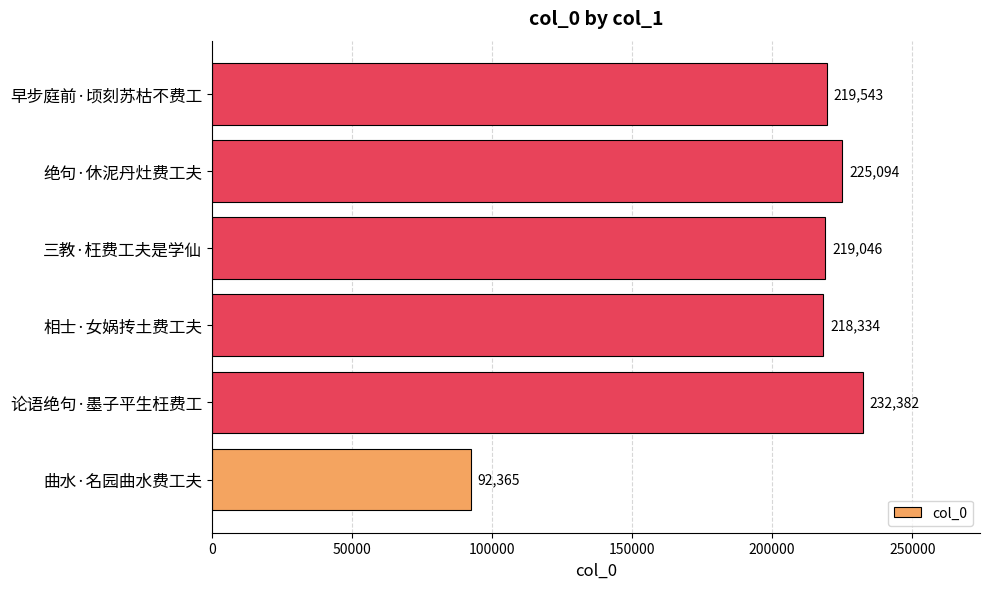

What is the approximate value at 绝句·休泥丹灶费工夫, to the nearest 10?

225090